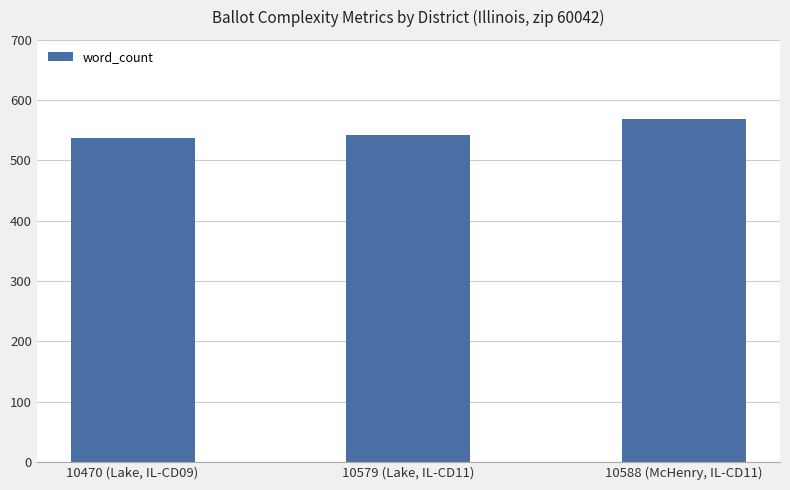

Reading left to right, transcribe all the data shown in this chart.

10470 (Lake, IL-CD09)=538	10579 (Lake, IL-CD11)=542	10588 (McHenry, IL-CD11)=569